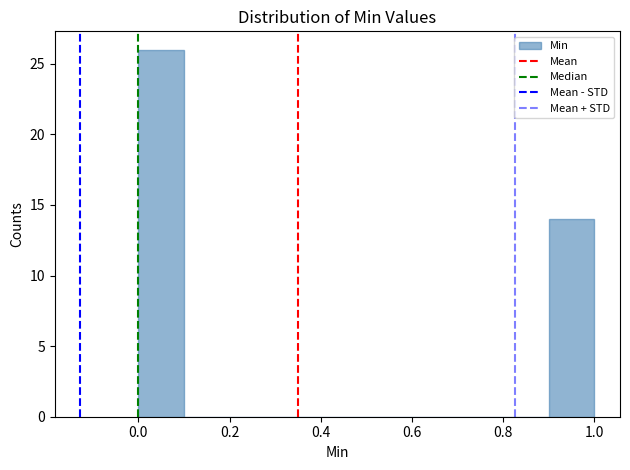

Reading left to right, transcribe this chart: for each bar, give the range it covers on the x-axis and its height. The values are not printed on the chart, so give them approximately, as read against the axis.

0.0 to 0.1: 26
0.1 to 0.2: 0
0.2 to 0.3: 0
0.3 to 0.4: 0
0.4 to 0.5: 0
0.5 to 0.6: 0
0.6 to 0.7: 0
0.7 to 0.8: 0
0.8 to 0.9: 0
0.9 to 1.0: 14